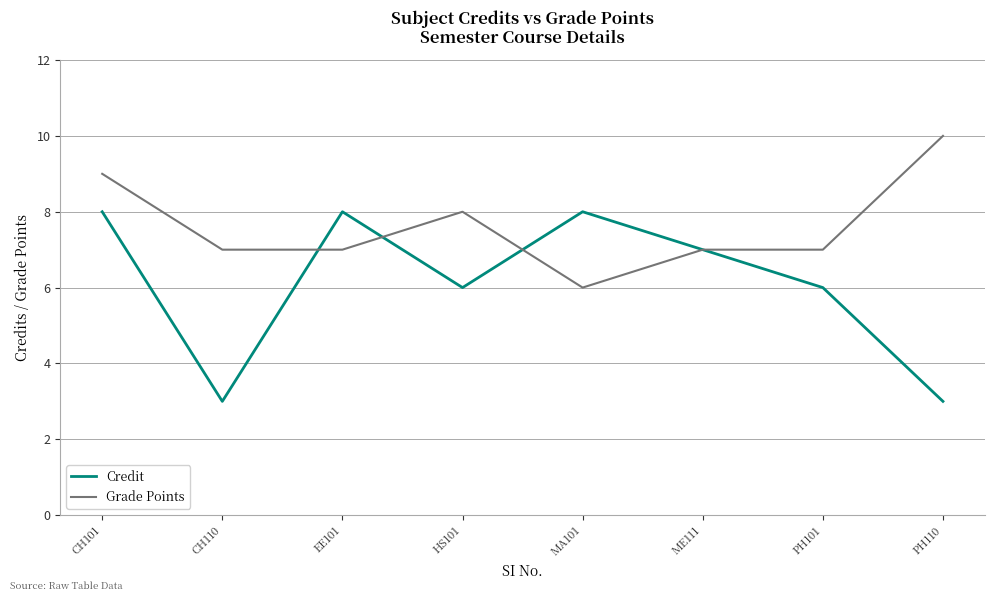

What are all the series names shown in the legend?

Credit, Grade Points